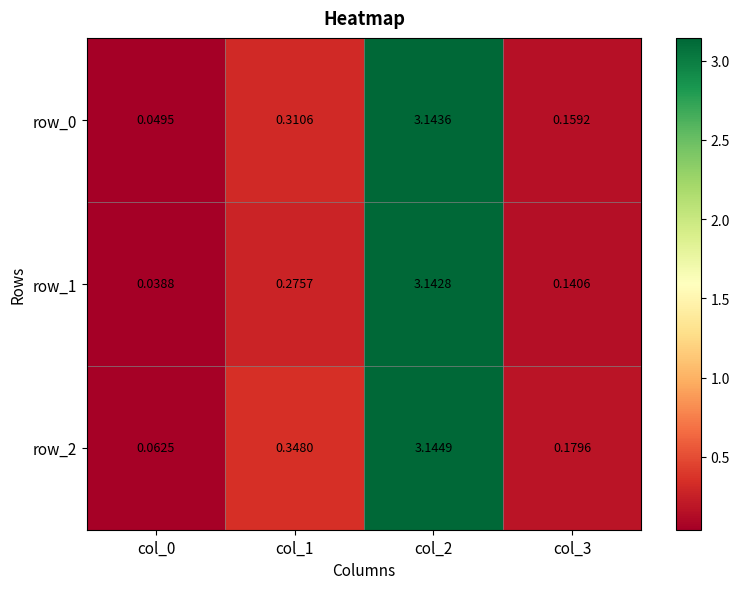

Which series has the largest range (max minus min)?

row_1